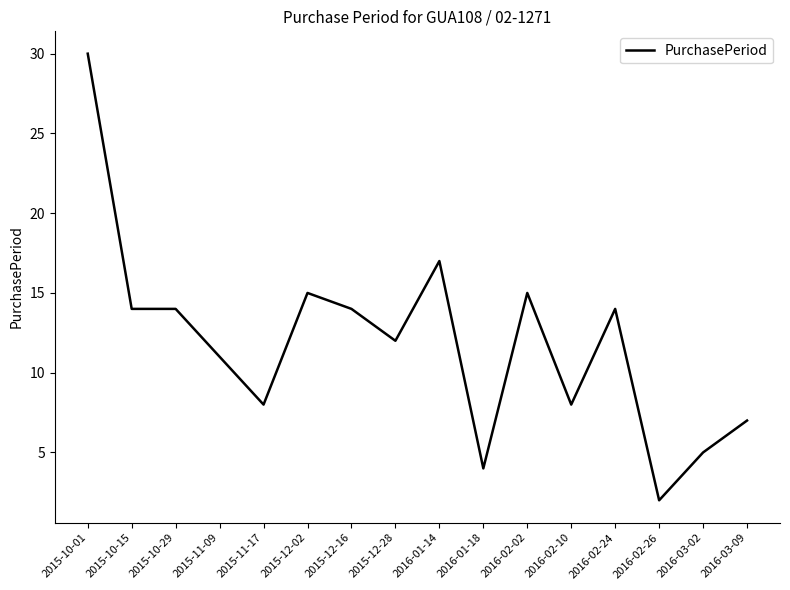

What is the difference between the maximum and minimum values?

28